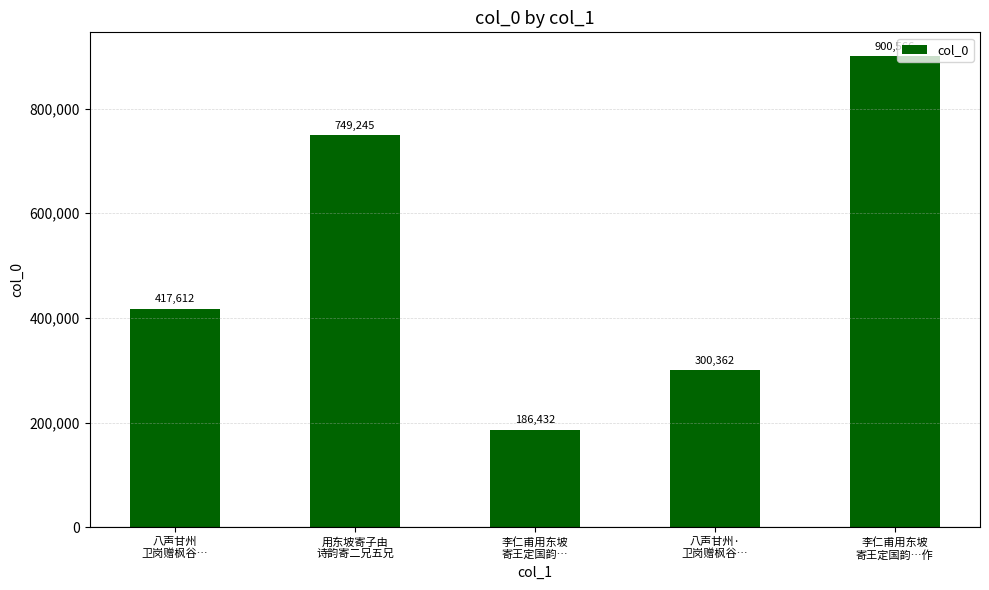

What is the label of the 3rd bar from the right?

李仁甫用东坡
寄王定国韵…